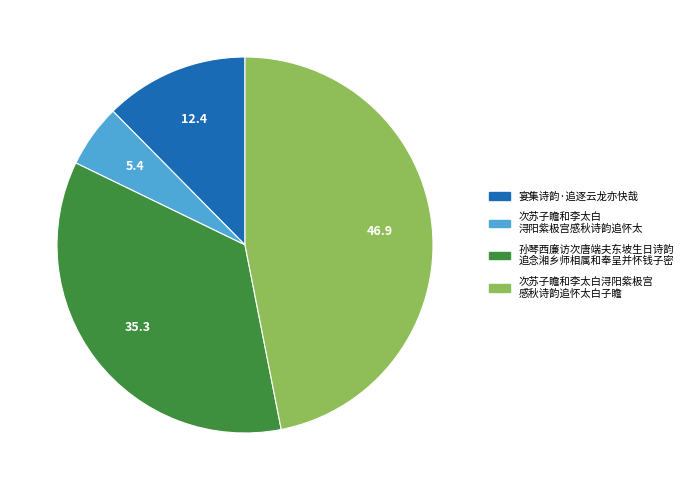

Is there a majority slice in this chart?

No